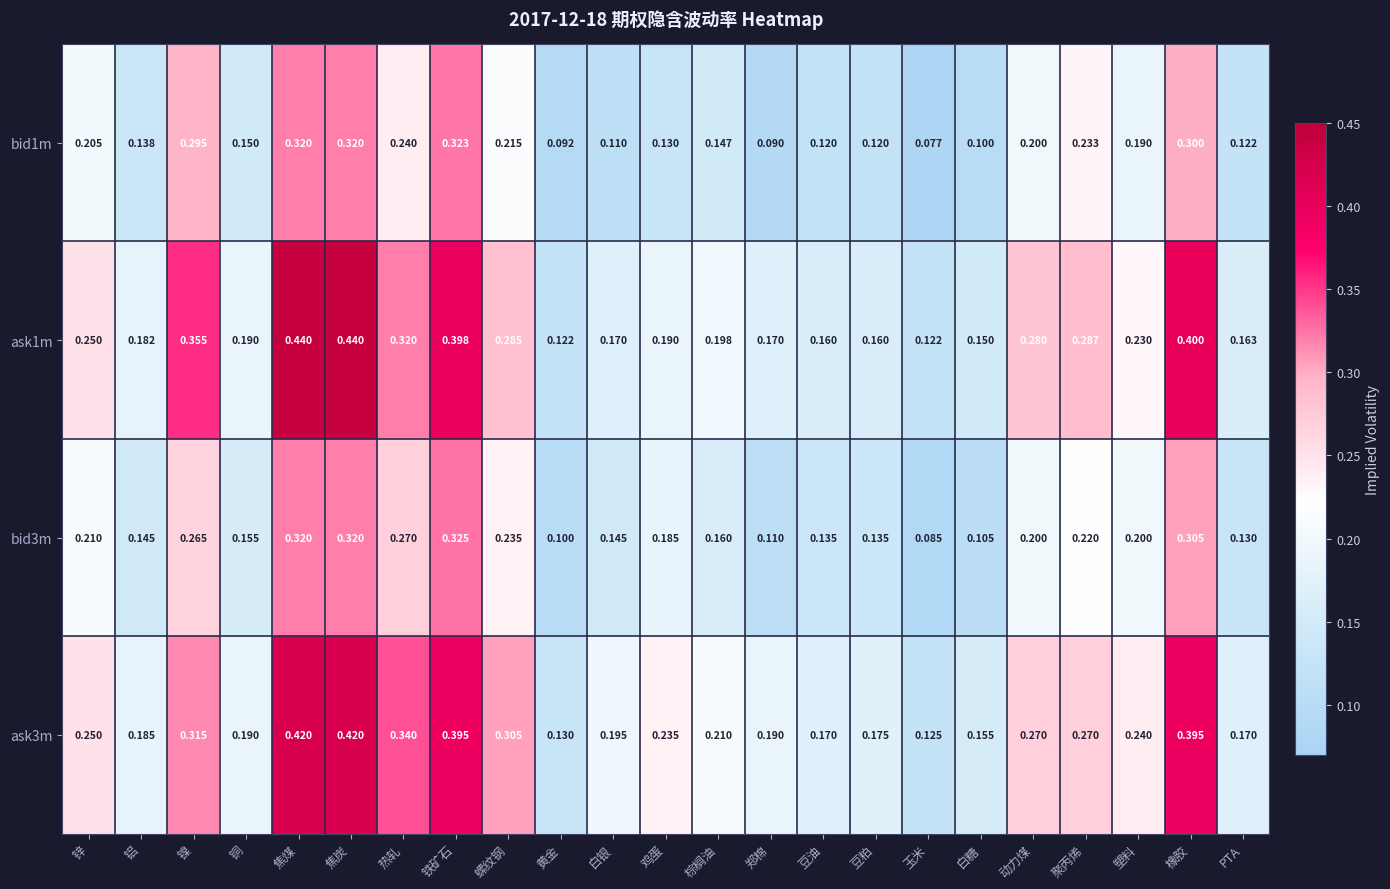

What is the smallest value displayed?

0.1